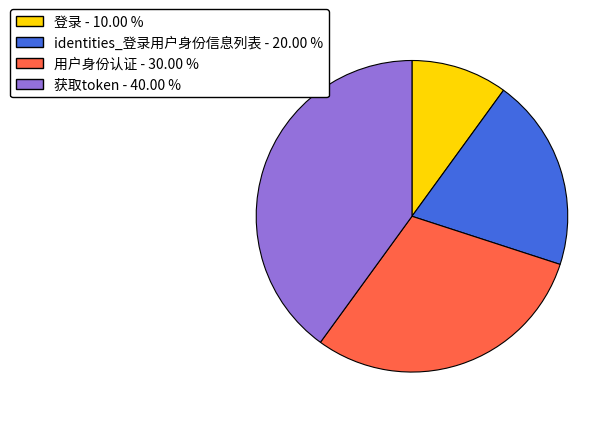

Combined, do 获取token - 40.00 % and identities_登录用户身份信息列表 - 20.00 % account for over 50%?

Yes